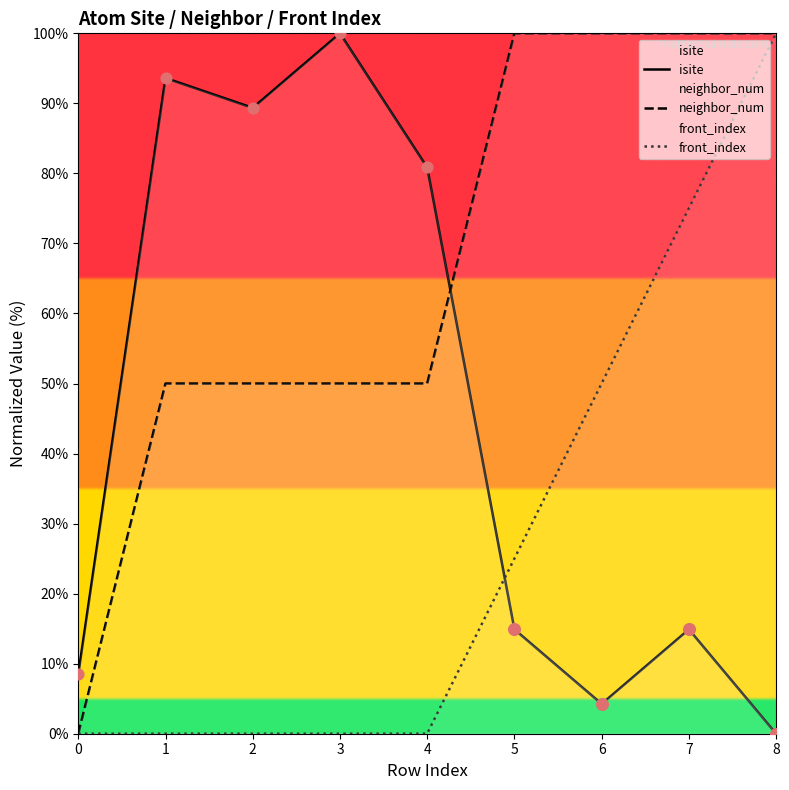

Is the value of isite at 4 greater than the value of front_index at 4?

Yes